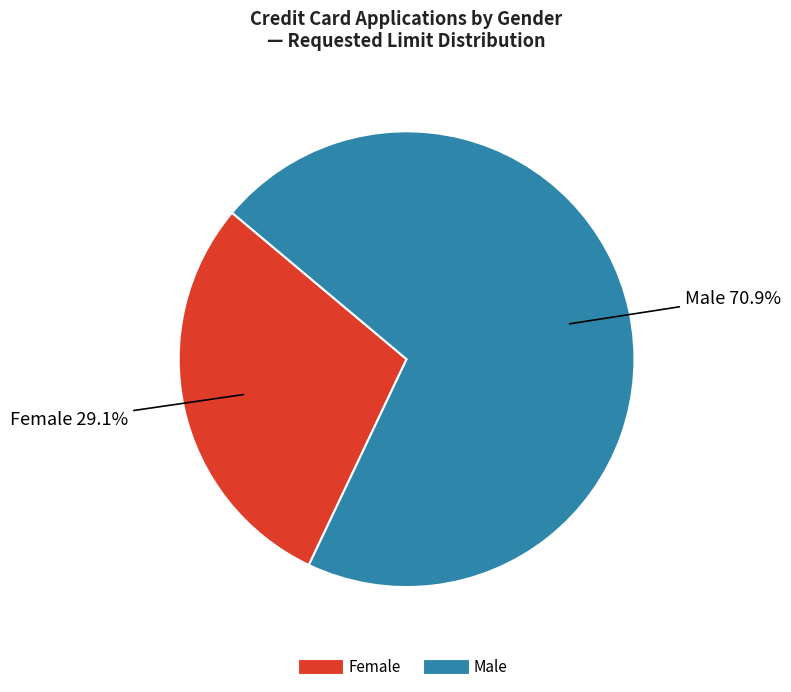

Is there any slice that represents more than half of the pie?

Yes